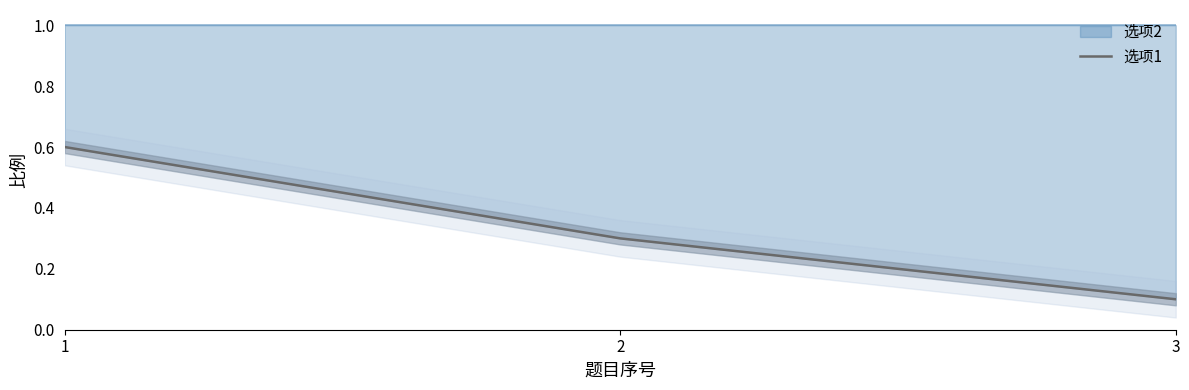

List the labels in order of value, largest first.

1, 2, 3